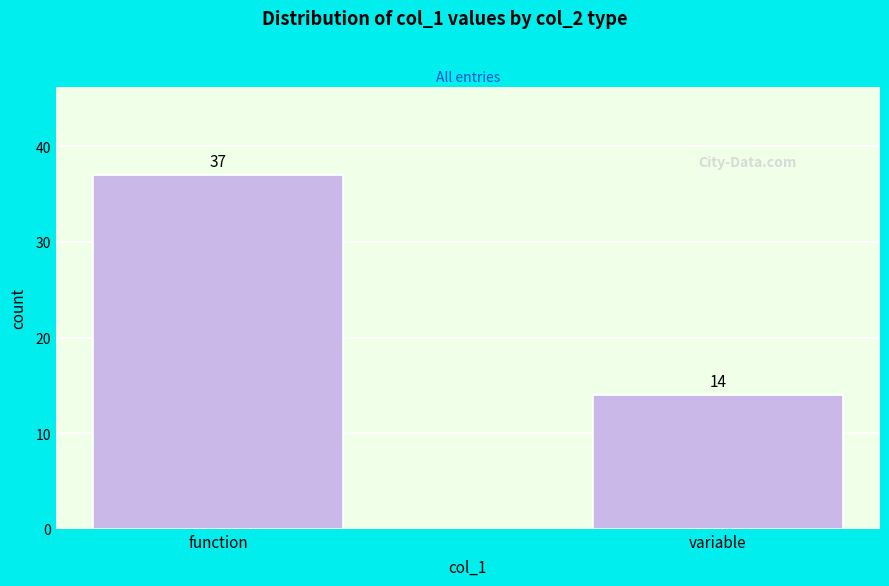

Reading left to right, what are all the values shown in this chart?

37	14